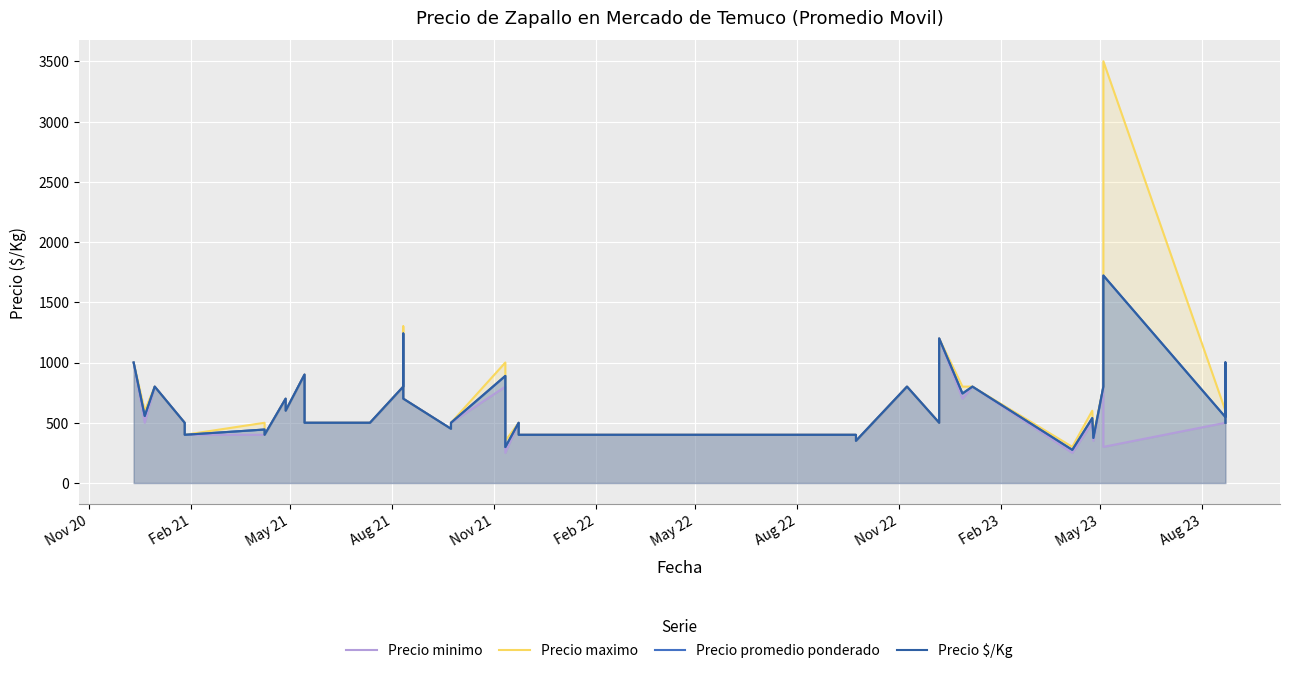

What is the difference between the maximum and minimum values in the Precio minimo series?

950